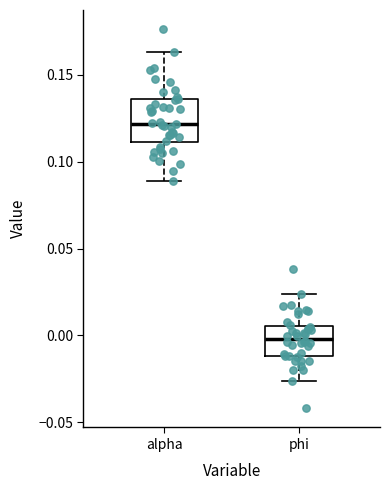

Which box's median line is the lowest?

phi